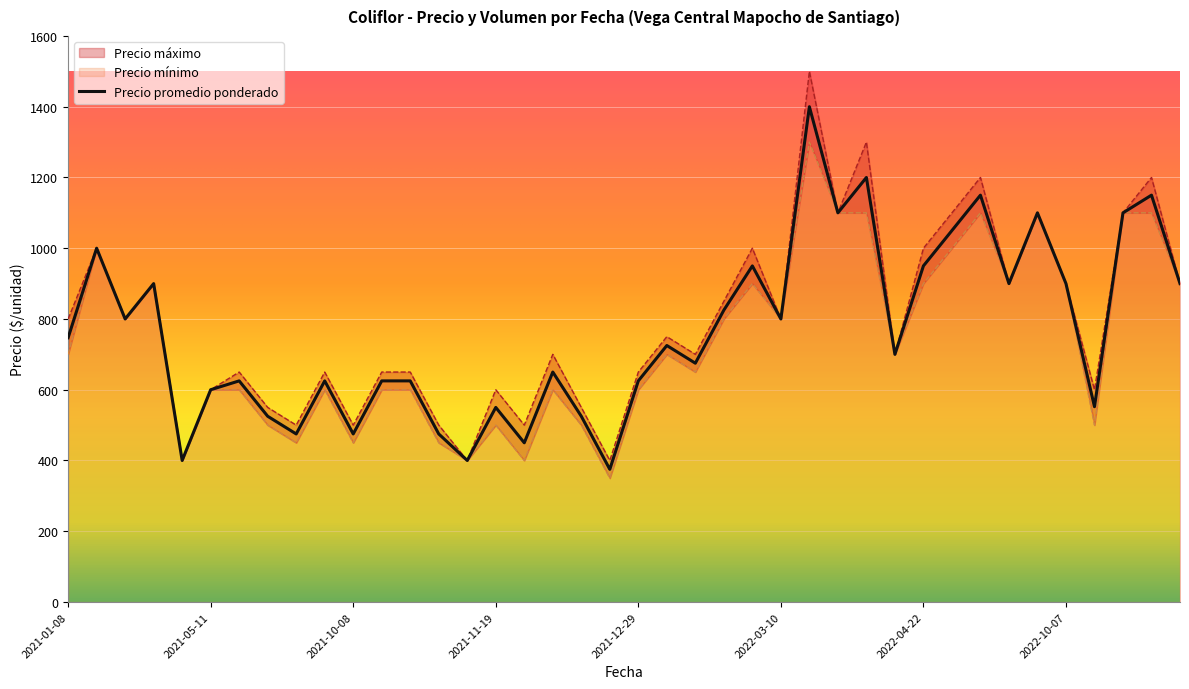

What is the smallest value displayed?

350